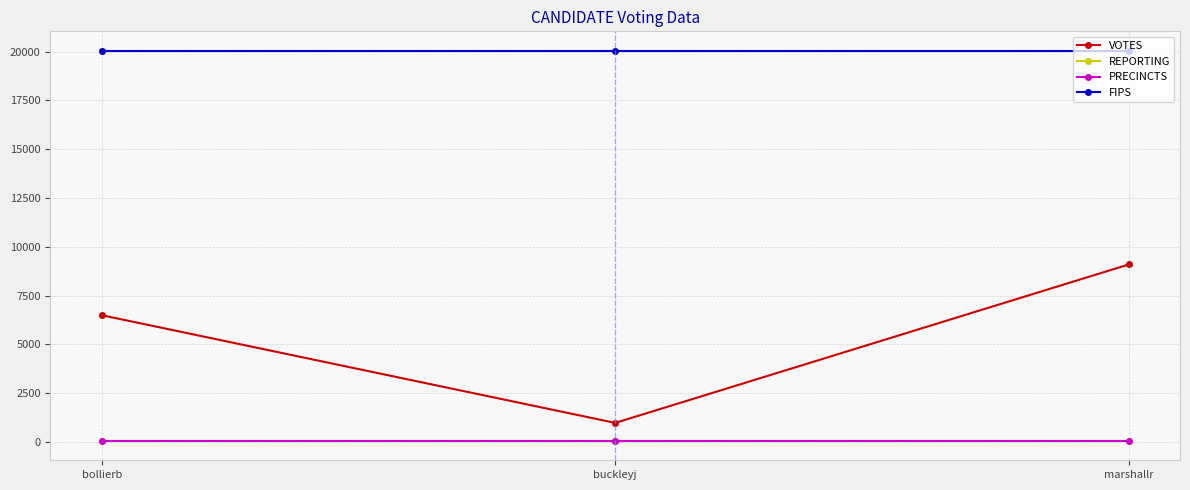

What is the label of the 1st point from the left?

bollierb